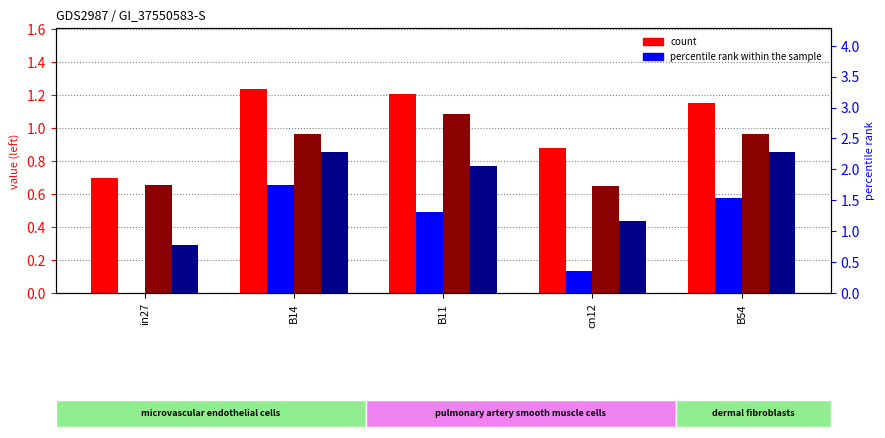

At which category is the sum across all series the highest?

B14